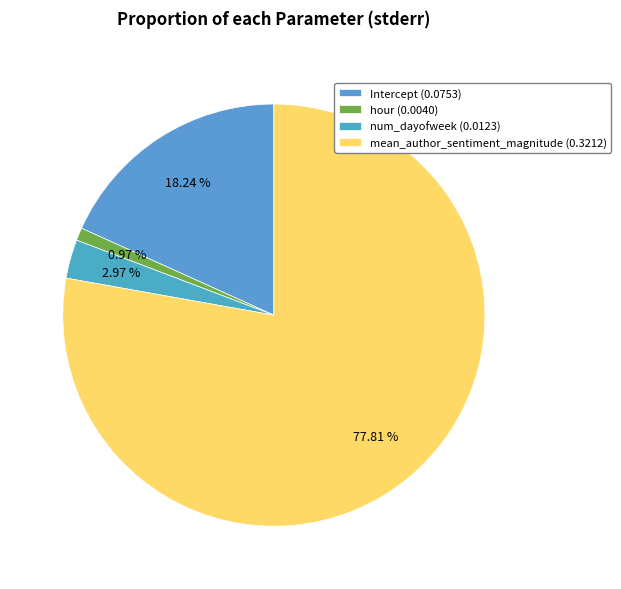

Is it true that hour is 6% of the pie?

False